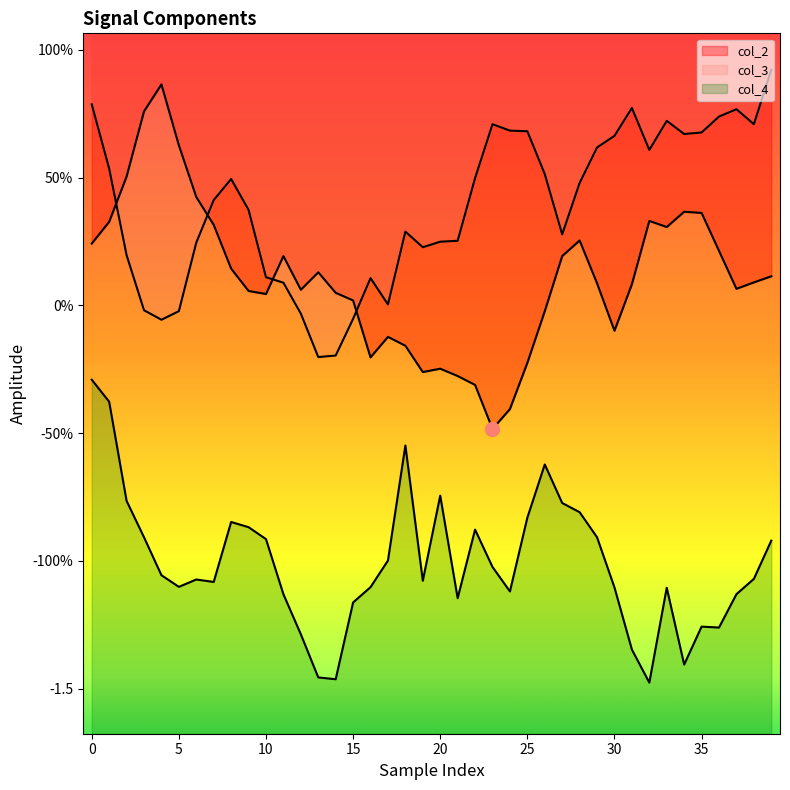

True or false: col_2 has a value of 0.0 at 37.

False